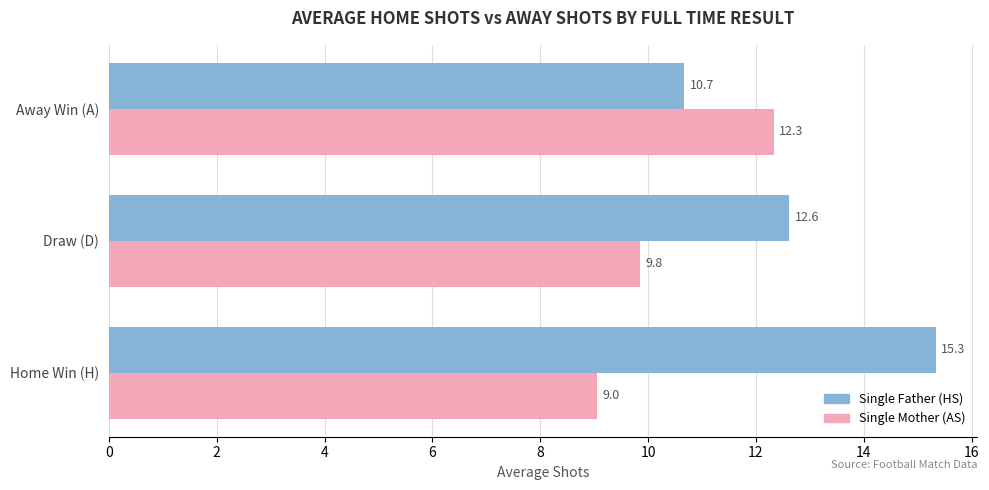

What is the maximum value shown in the chart?

15.3